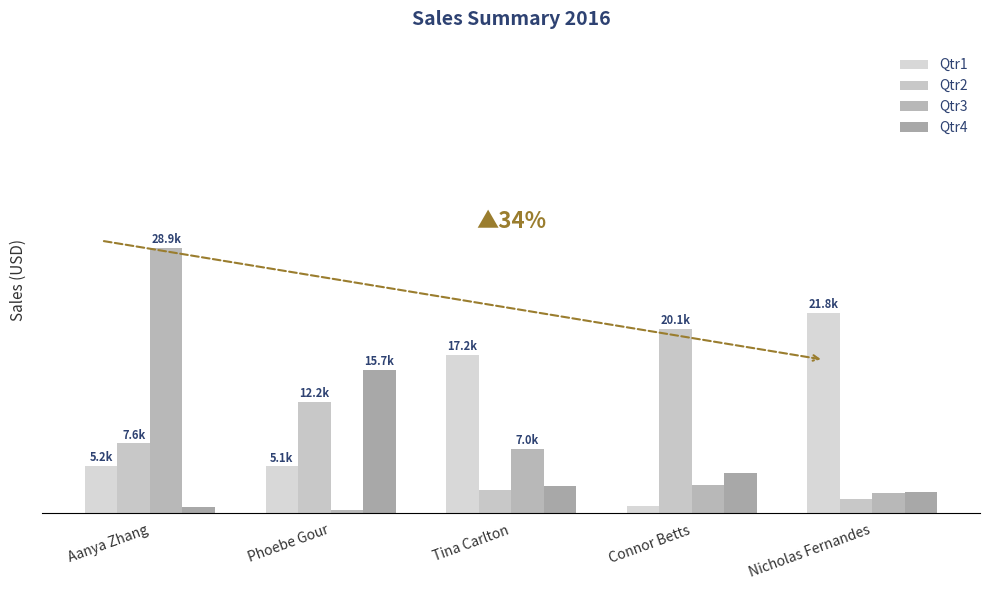

What is the sum of all Qtr4 values?

26107.2